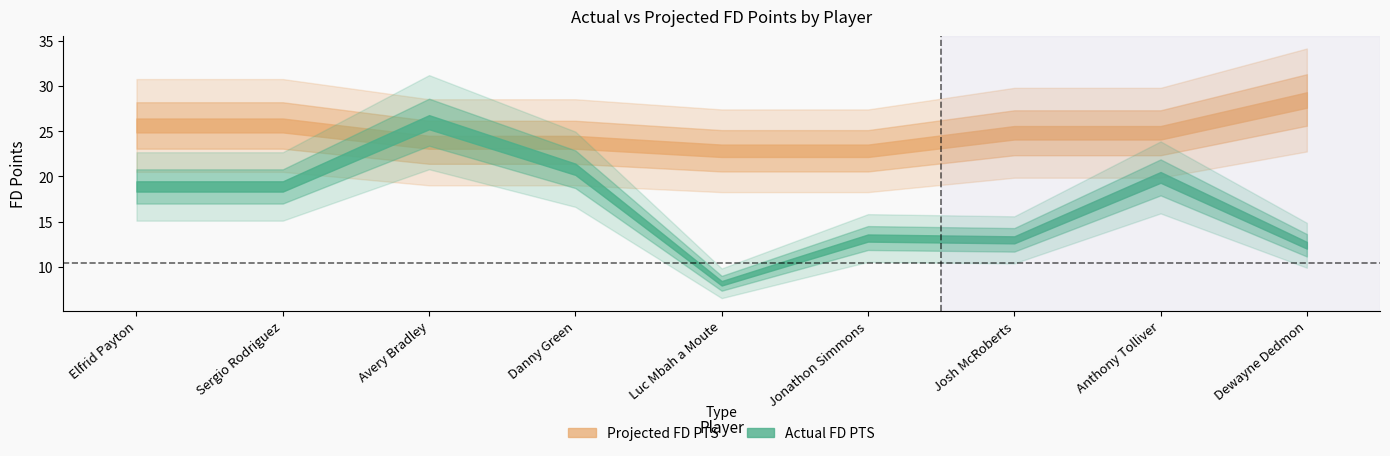

What is the sum of all Projected FD PTS values?

222.6